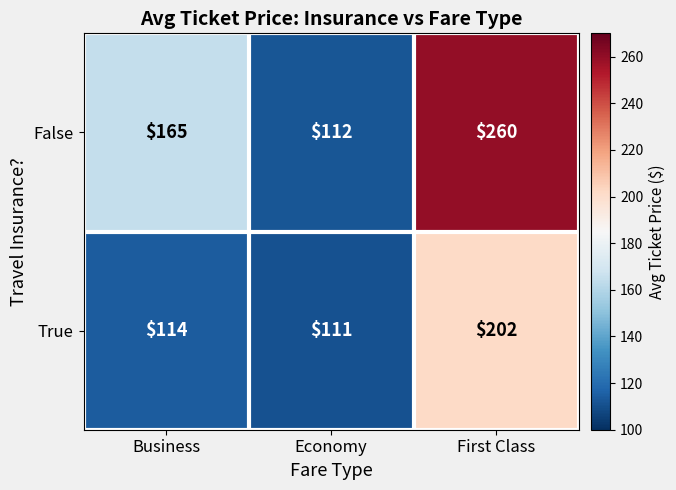

At how many categories does at least one series exceed 163?

2